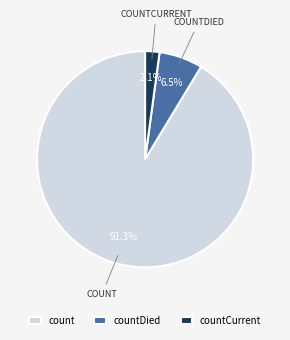

Combined, what portion of the pie is count and countDied?

97.9%